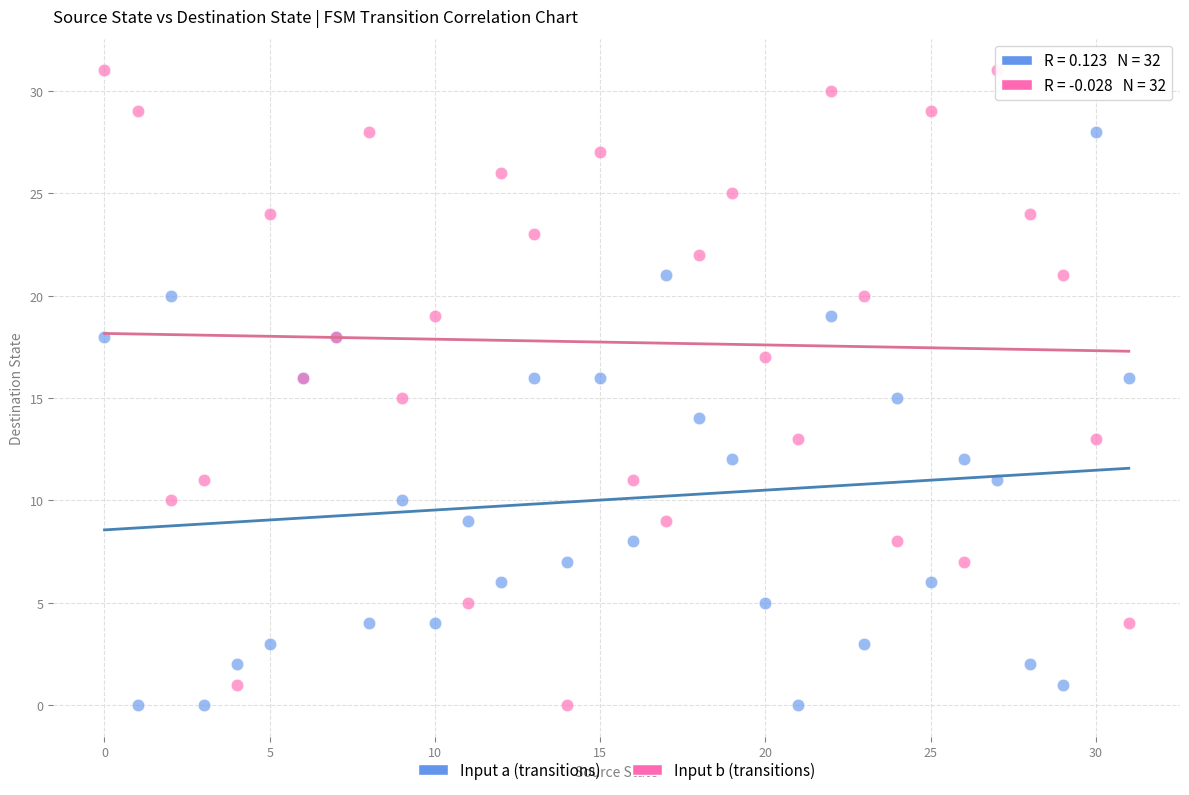

Which series has the widest spread of Y values?

Input b (transitions)